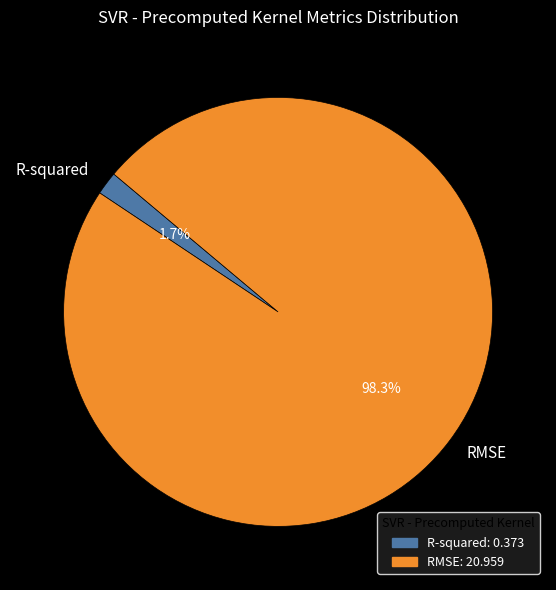

Which category has the smallest portion of the pie?

R-squared